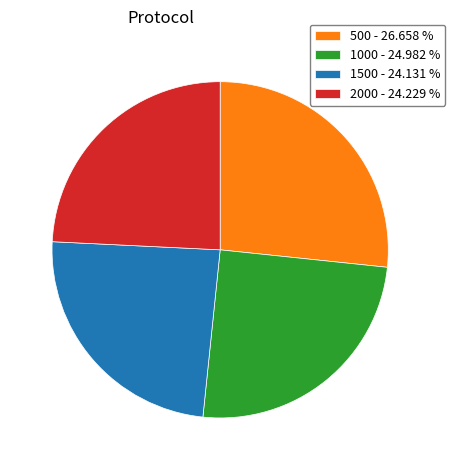

Between 1000 - 24.982 % and 1500 - 24.131 %, which is larger?

1000 - 24.982 %